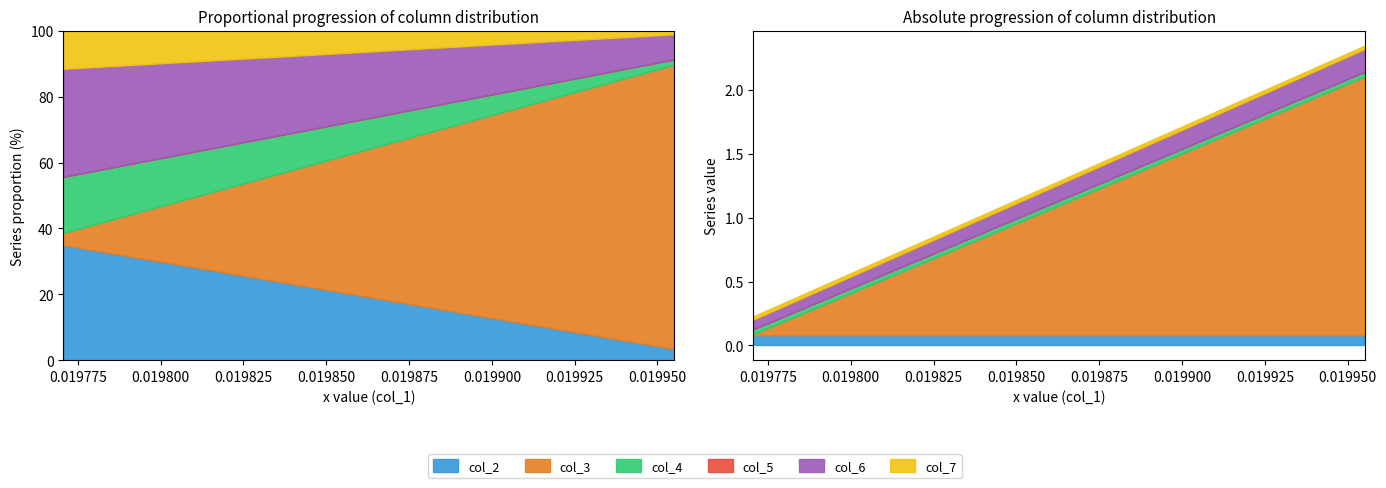

Between 0.01995513669261814 and 0.019770622156745334, which series saw the biggest shift?

col_3